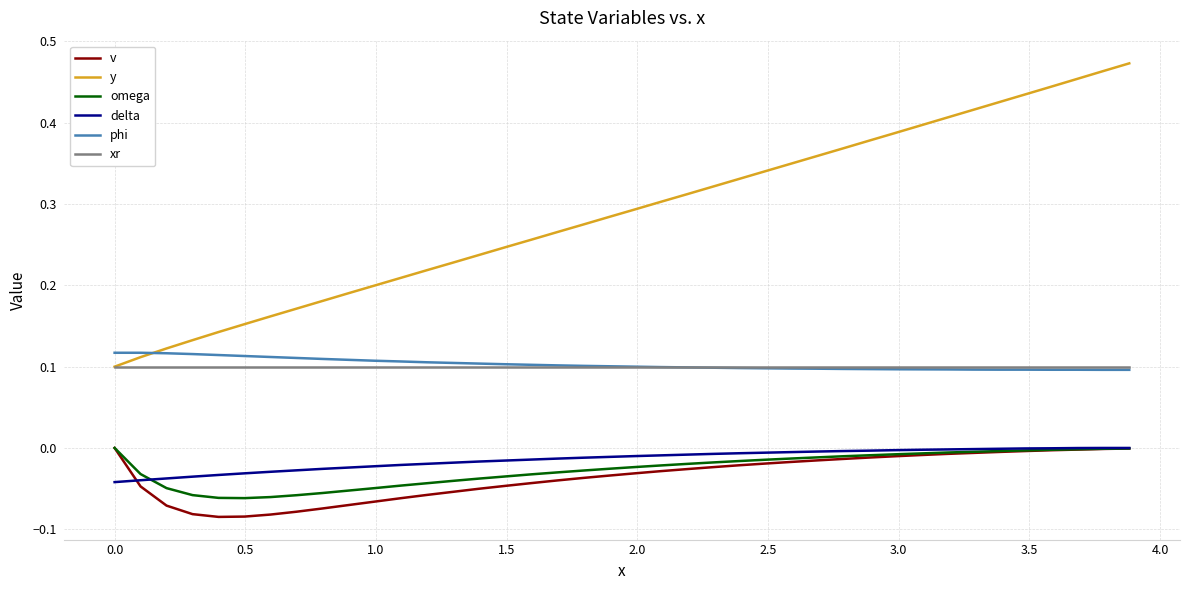

How many lines are shown in the chart?

6